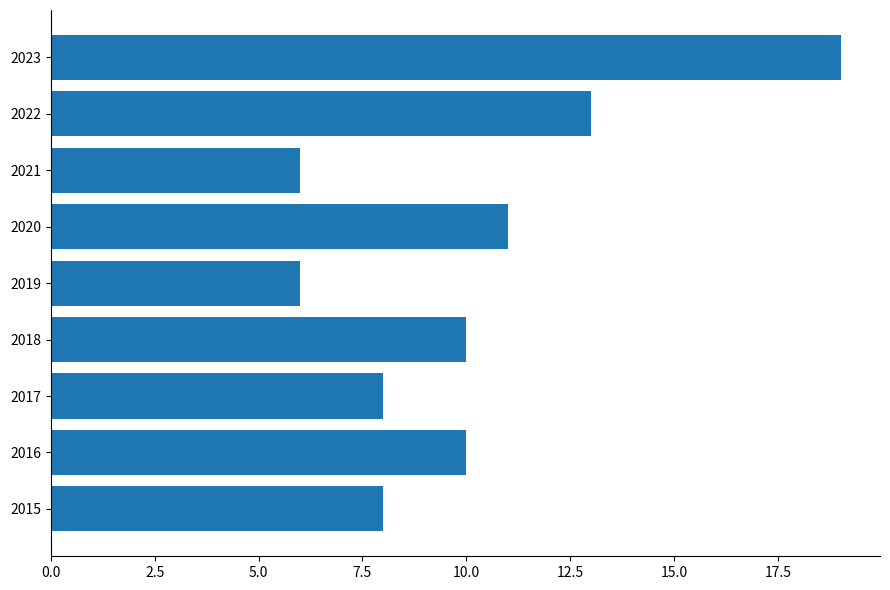

What is the sum of all values?

91